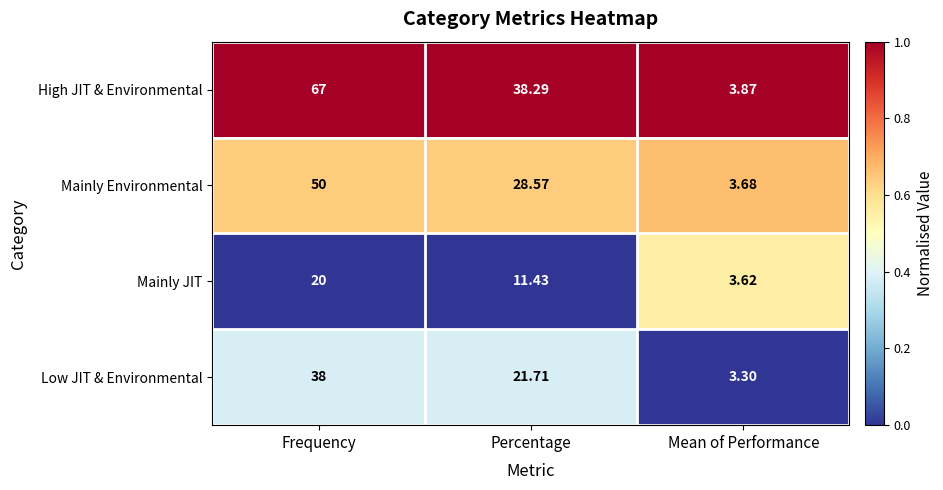

Is the value of Low JIT & Environmental at Frequency greater than the value of Mainly JIT at Frequency?

Yes